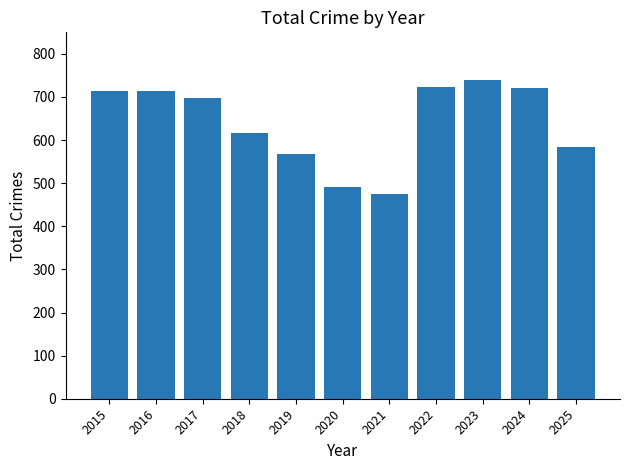

What is the value of the 4th bar from the left?

616